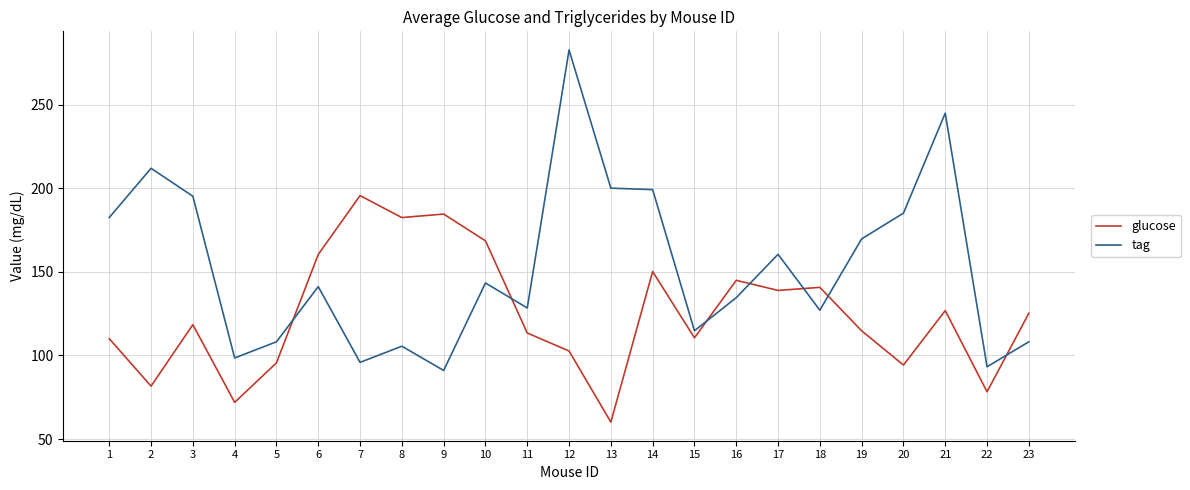

True or false: glucose has a value of 183.5 at 18.

False